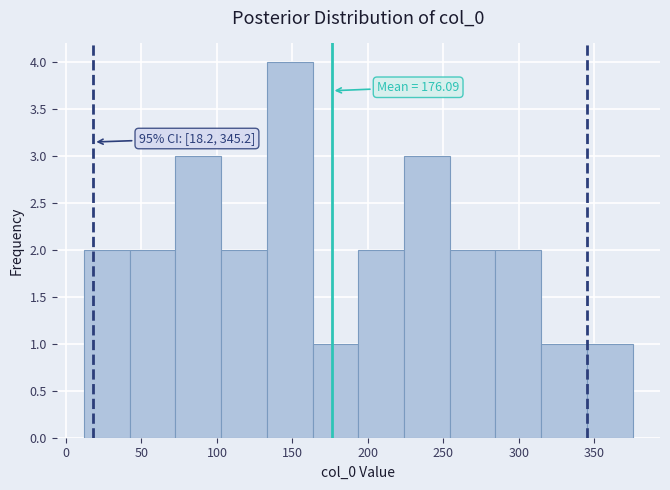

Over which range of the x-axis is the bar tallest?

135 to 165